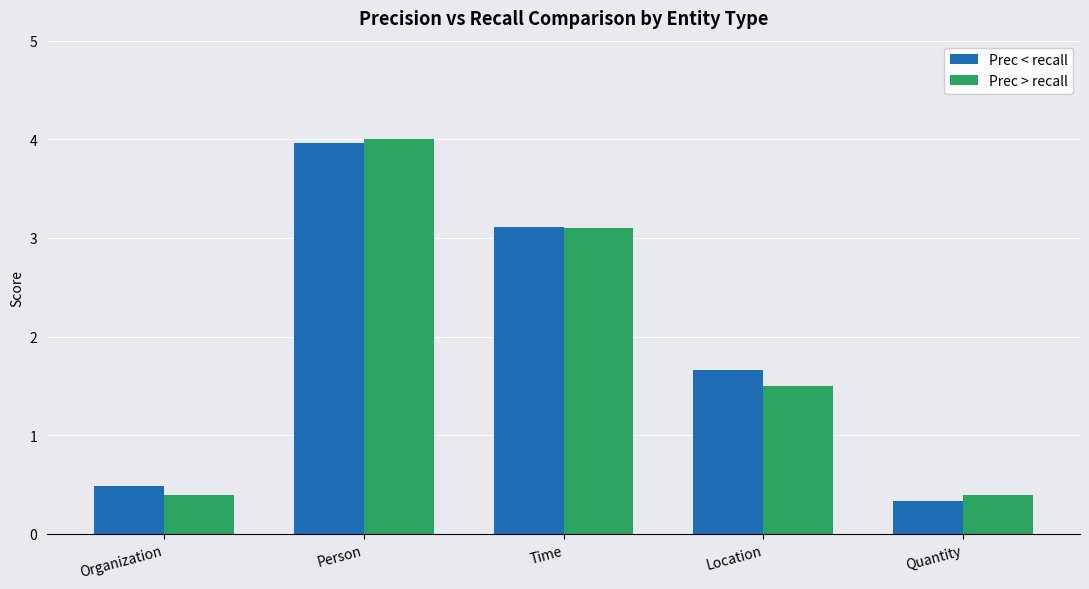

Which series changed the most between Location and Quantity?

Prec < recall